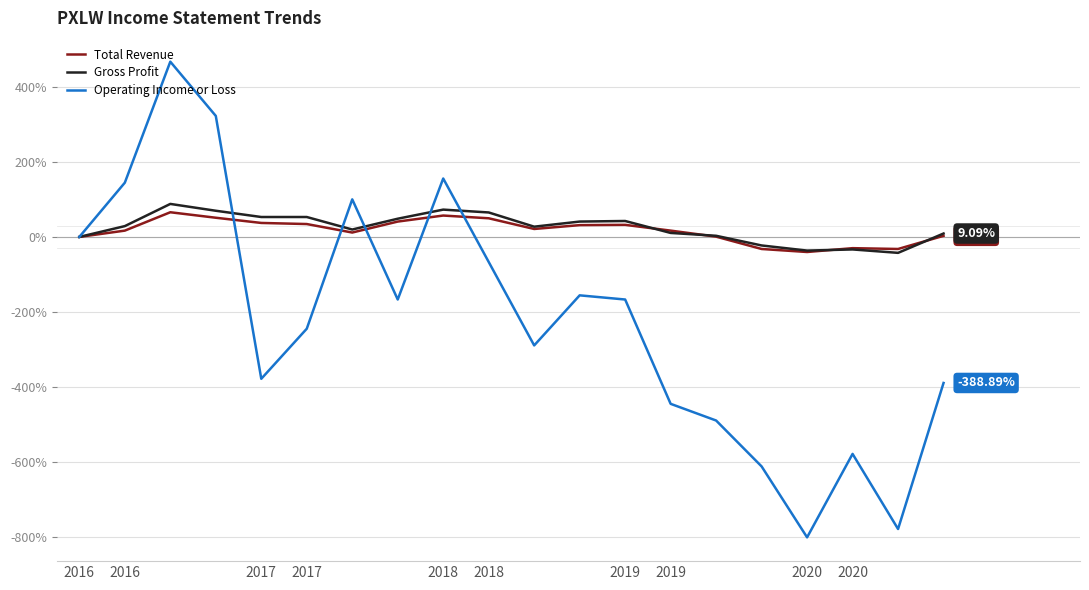

What is the sum of all Total Revenue values?

335.0